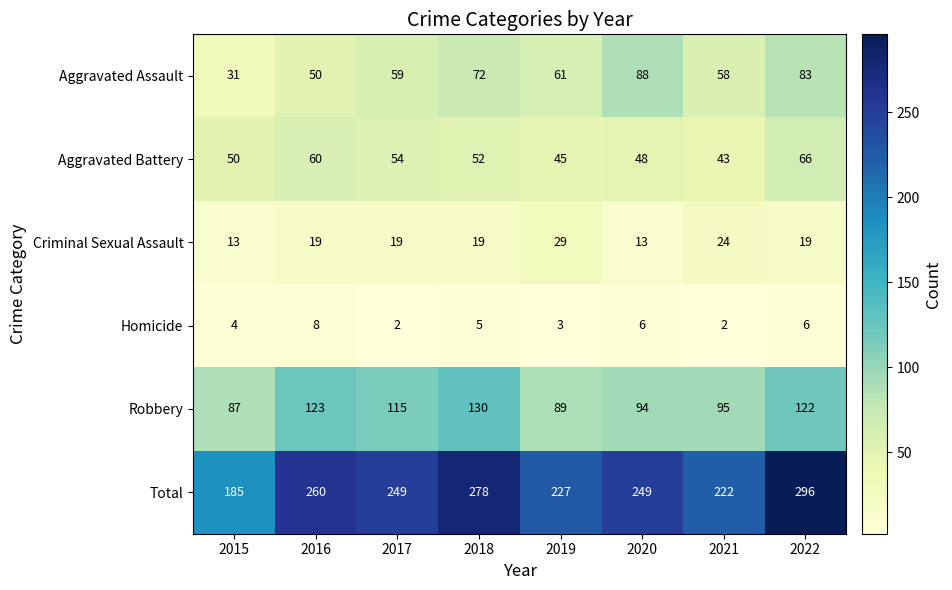

Which category has the highest value in the Criminal Sexual Assault series?

2019